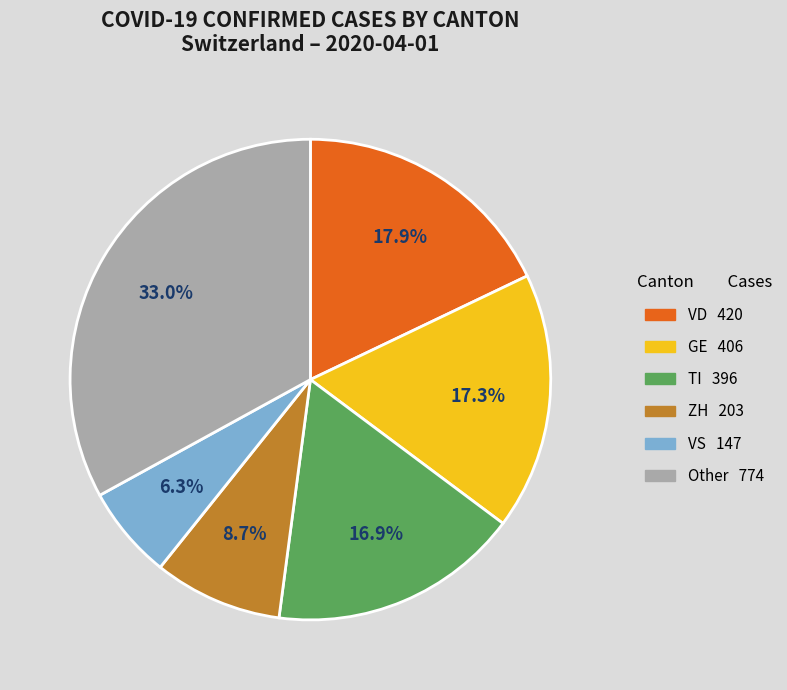

Is there a majority slice in this chart?

No